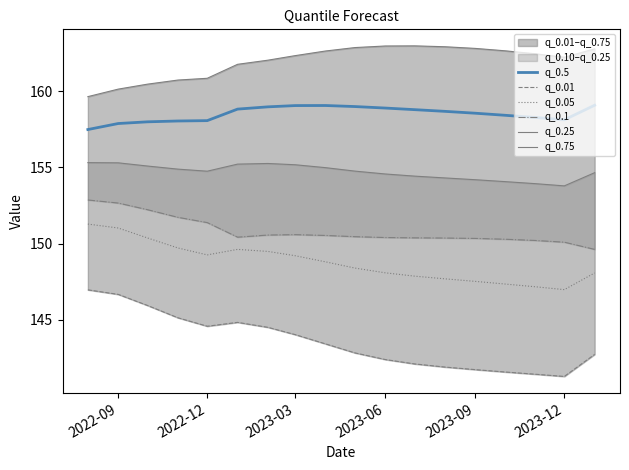

True or false: q_0.05 and q_0.5 cross at least once.

False